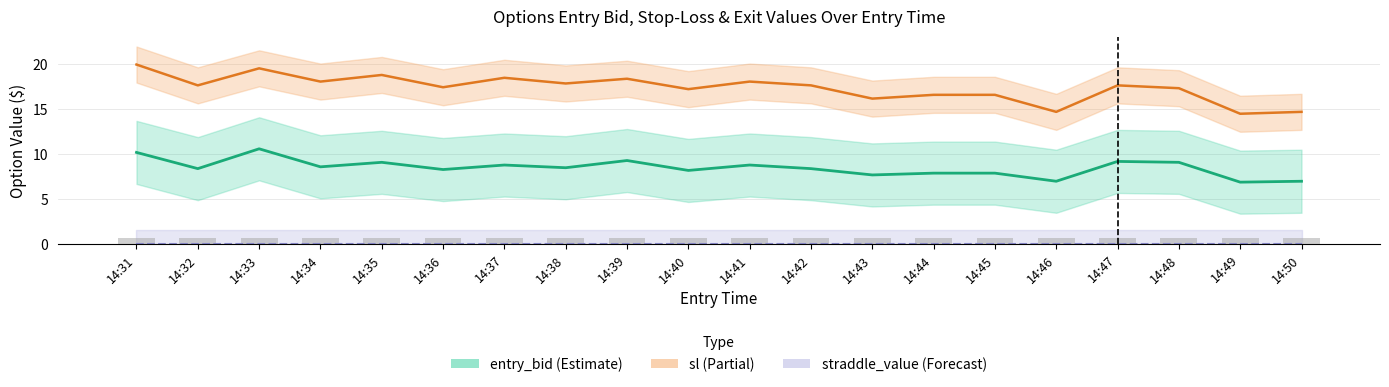

List the labels in order of straddle_value /300 value, smallest first.

14:31, 14:32, 14:33, 14:34, 14:35, 14:36, 14:37, 14:38, 14:39, 14:40, 14:41, 14:42, 14:43, 14:44, 14:45, 14:46, 14:47, 14:48, 14:49, 14:50